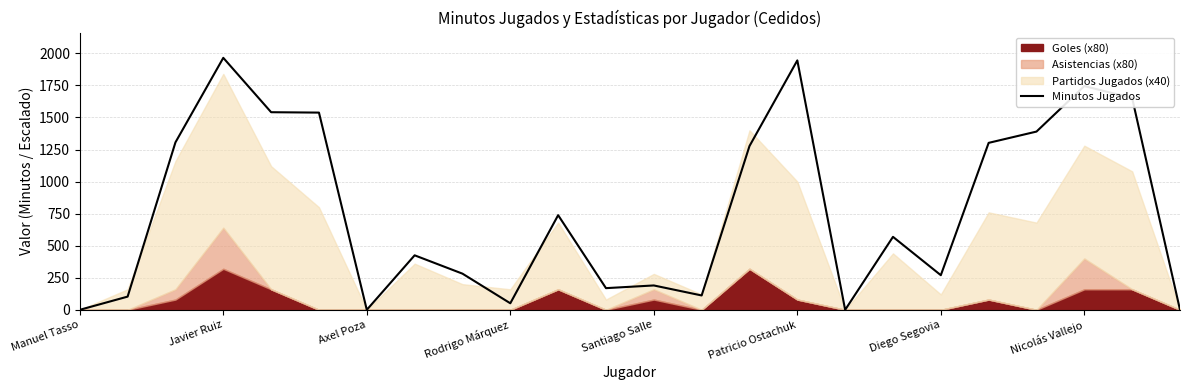

The value of Minutos Jugados at Diego Segovia is 270. True or false?

True